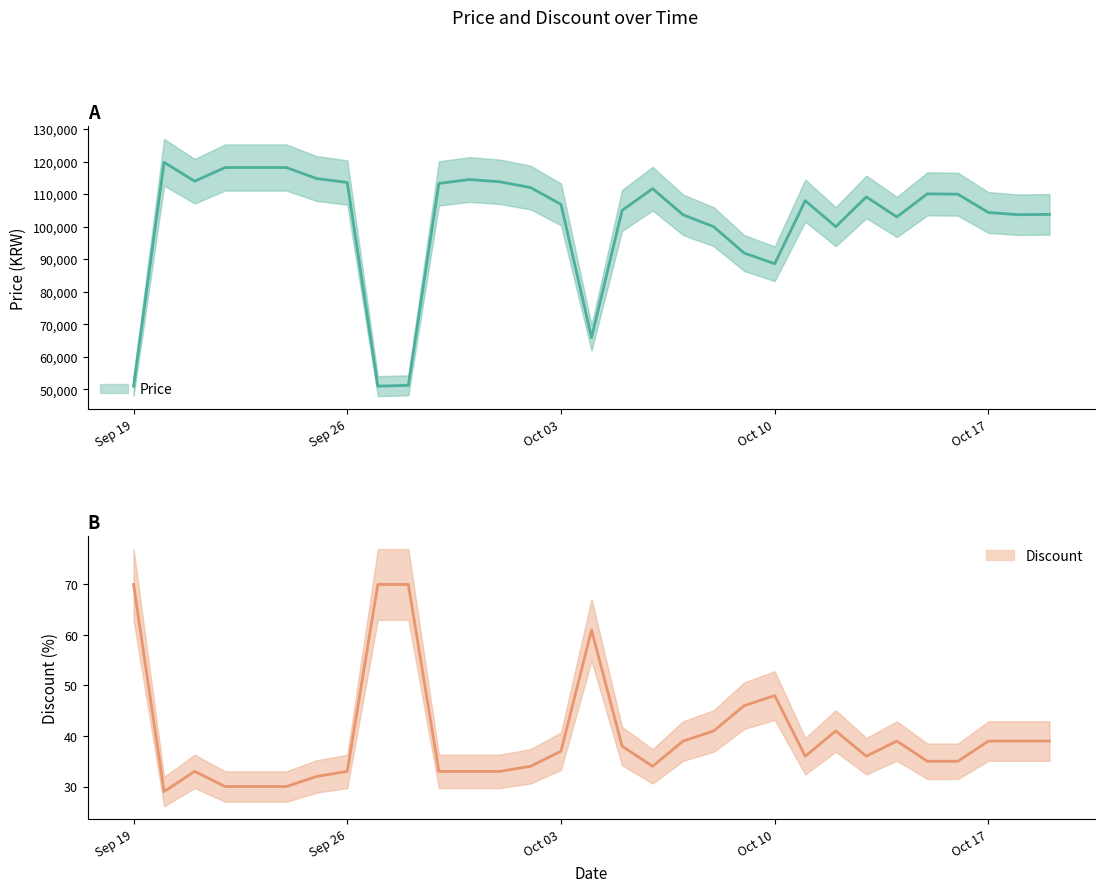

What is the highest value of the Discount series?

70